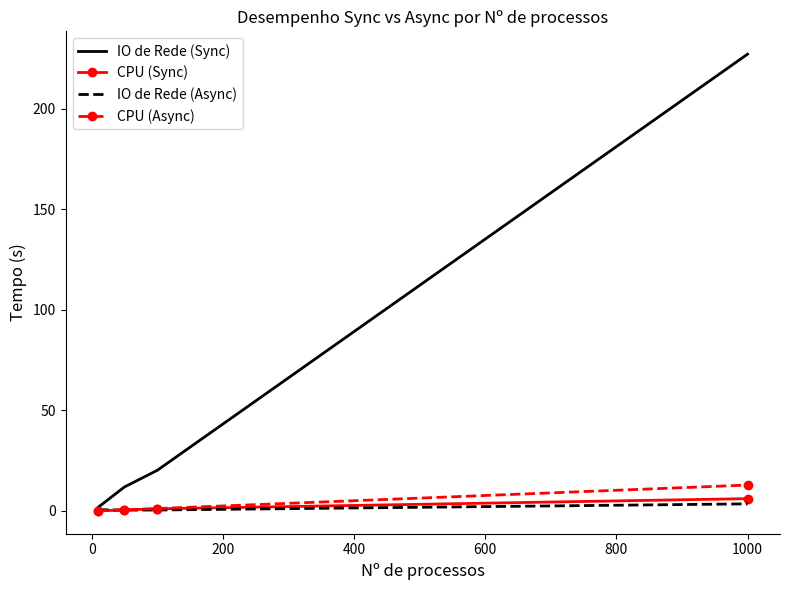

What is the difference between the second highest and minimum values in the IO de Rede (Sync) series?

18.4